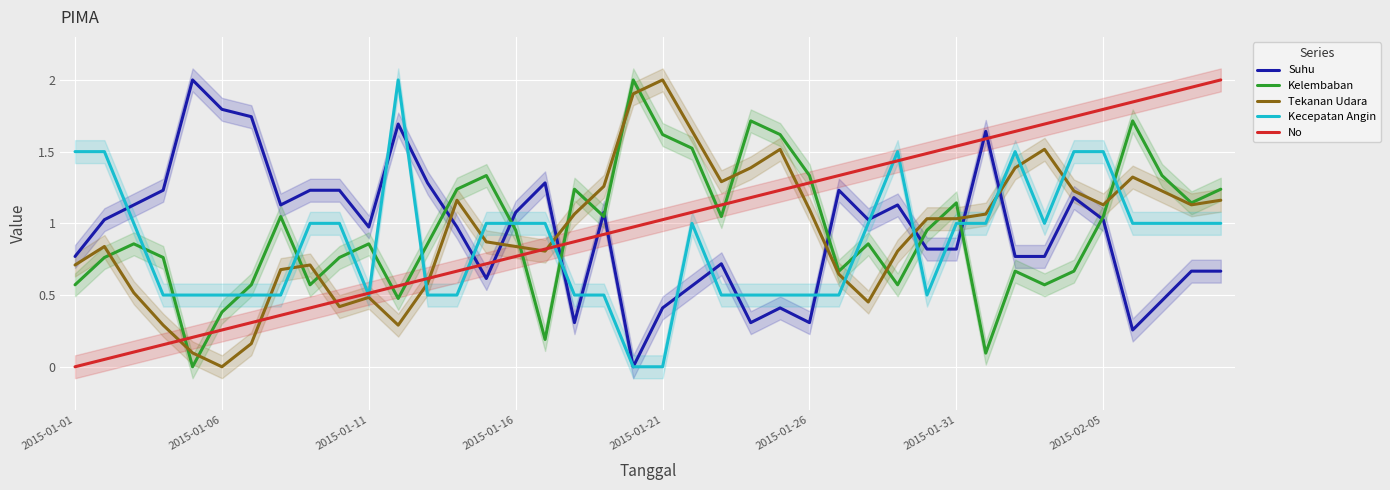

Count the number of categories in the chart.

40